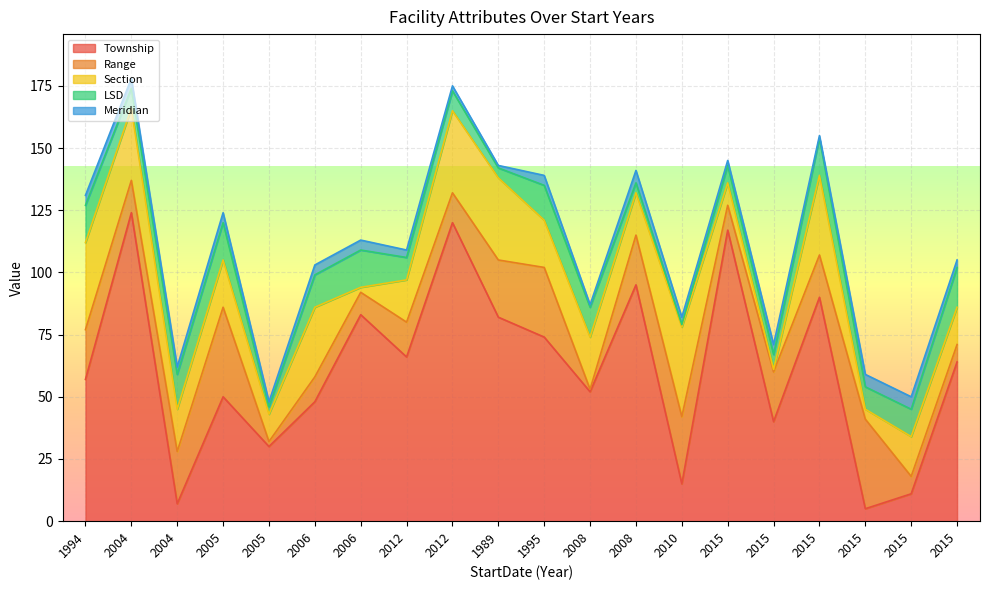

Rank the series at 2015 from highest to lowest value.

Township, Range, Section, LSD, Meridian